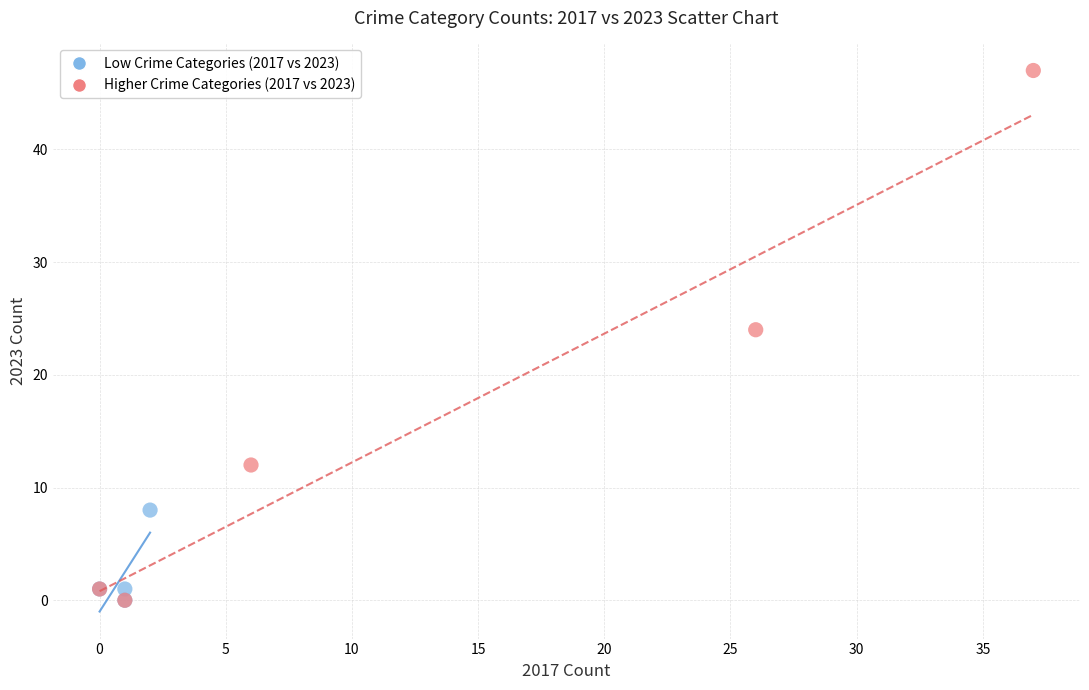

Which series has the largest Y range (max minus min)?

Higher Crime Categories (2017 vs 2023)